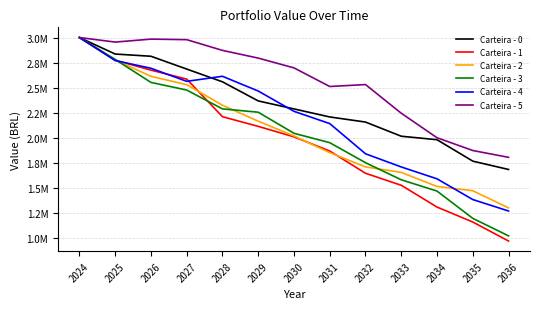

Does the chart have visible grid lines?

Yes